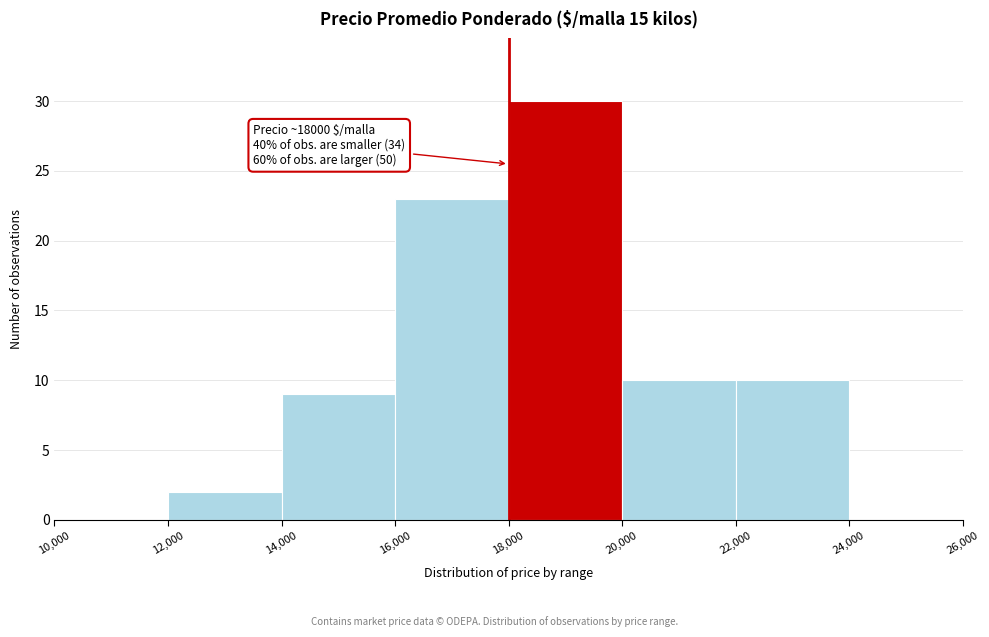

Which range on the x-axis has the tallest bar?

18,000 to 20,000